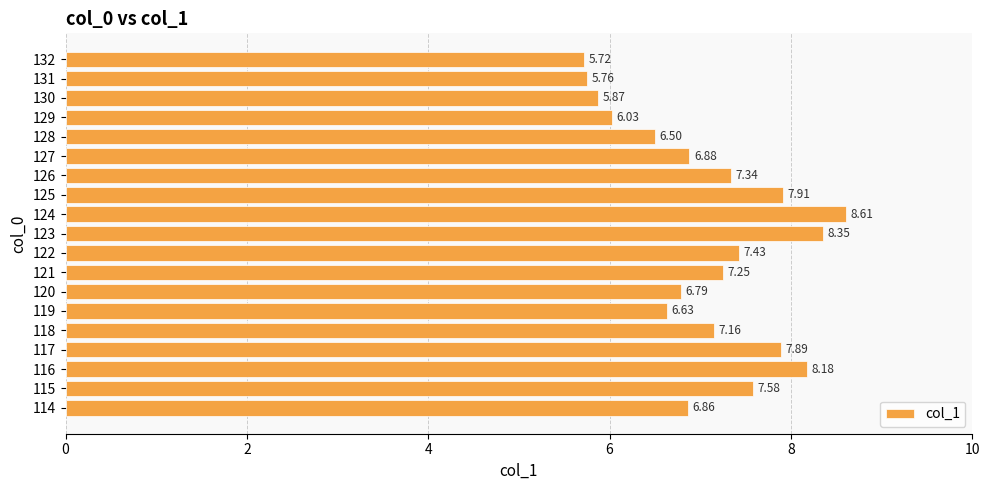

Rank the categories by value from highest to lowest.

124, 123, 116, 125, 117, 115, 122, 126, 121, 118, 127, 114, 120, 119, 128, 129, 130, 131, 132